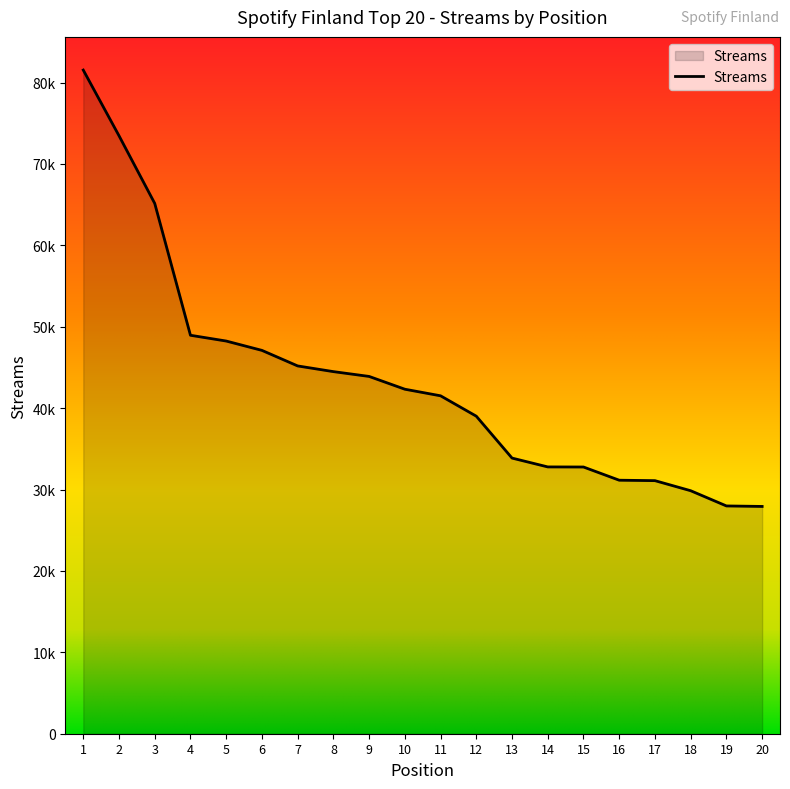

Which category has the lowest value across all series?

20